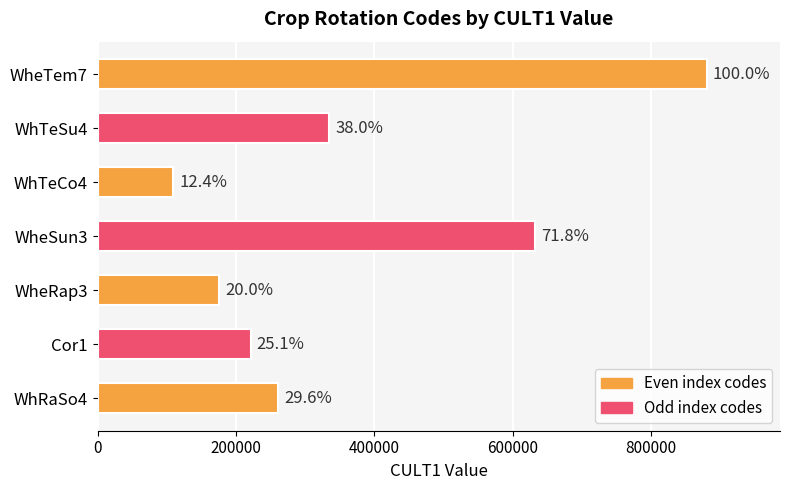

Does the chart contain any negative values?

No